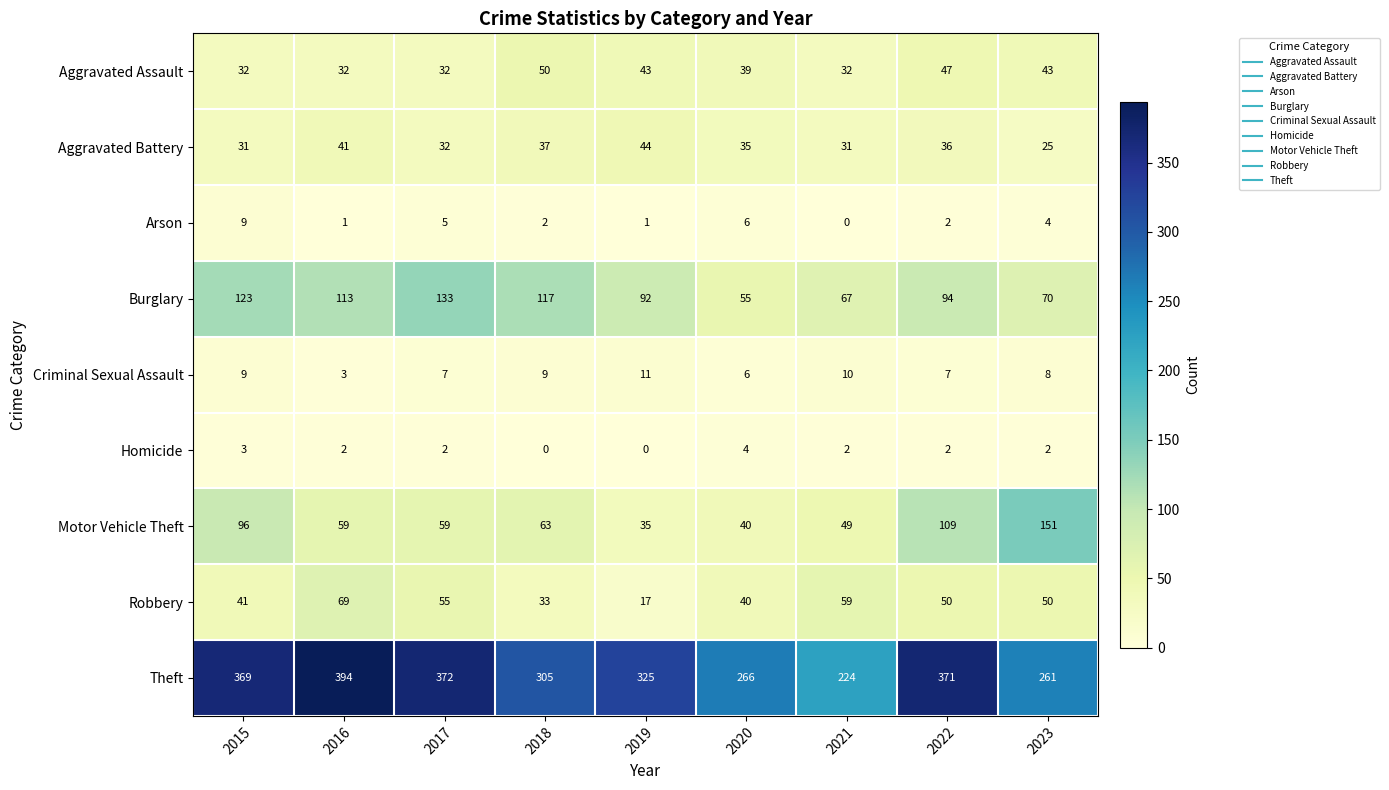

Which label corresponds to the largest value in the chart?

2016